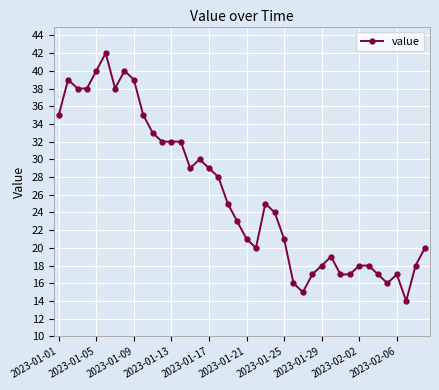

True or false: there are more than 1 points higher than both neighbors.

True